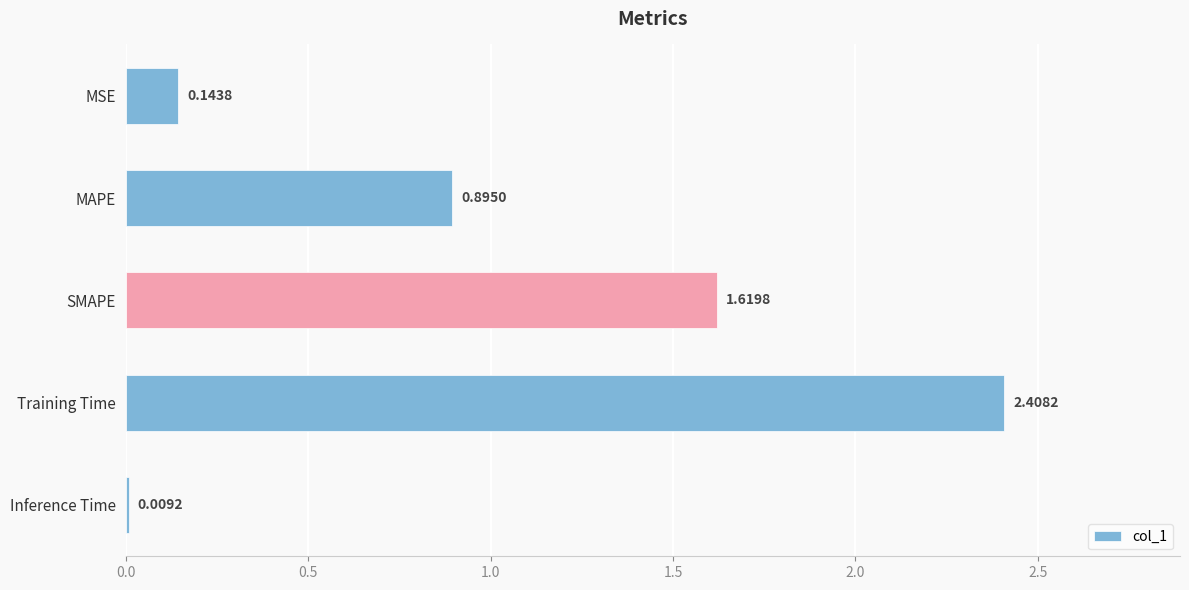

What is the change in value from MAPE to SMAPE?

+0.7